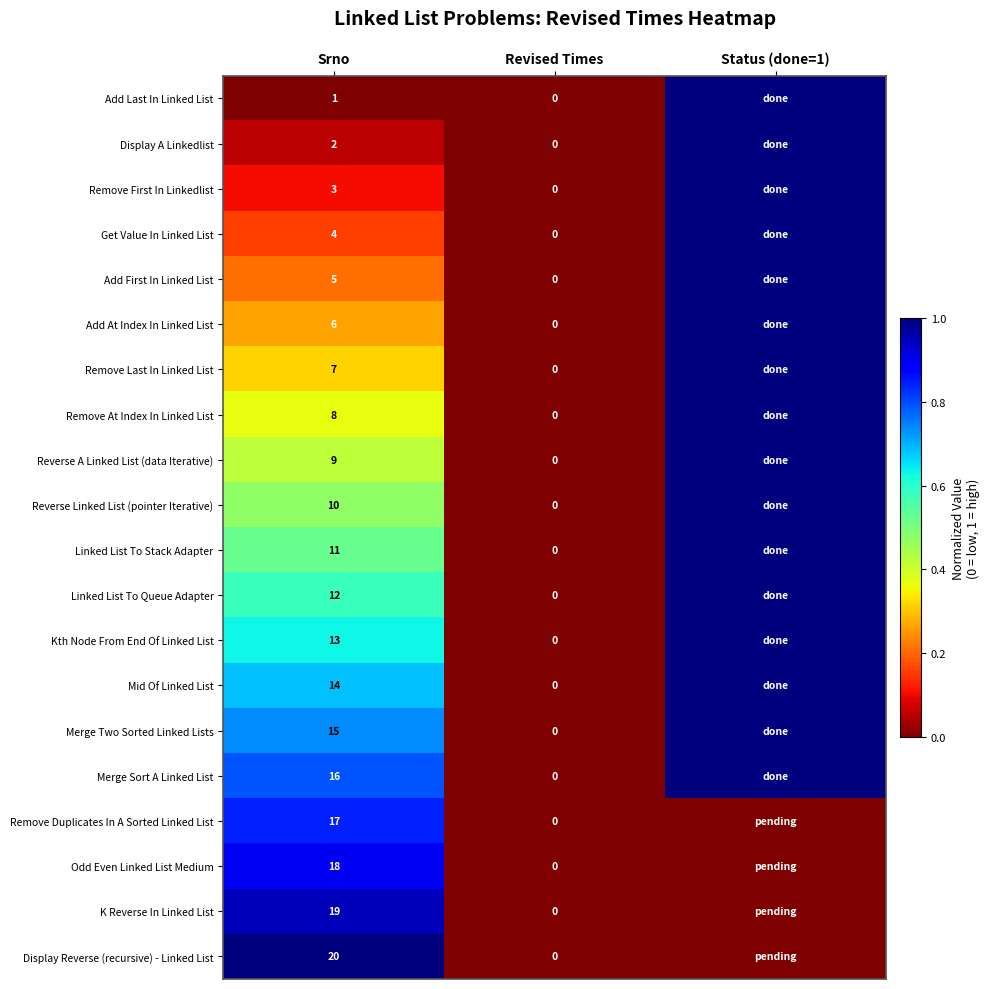

Between Srno and Revised Times, which series saw the biggest shift?

Display Reverse (recursive) - Linked List